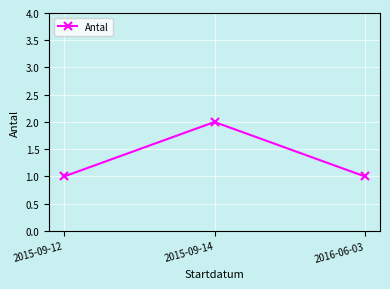

What is the change in value from 2015-09-12 to 2015-09-14?

+1